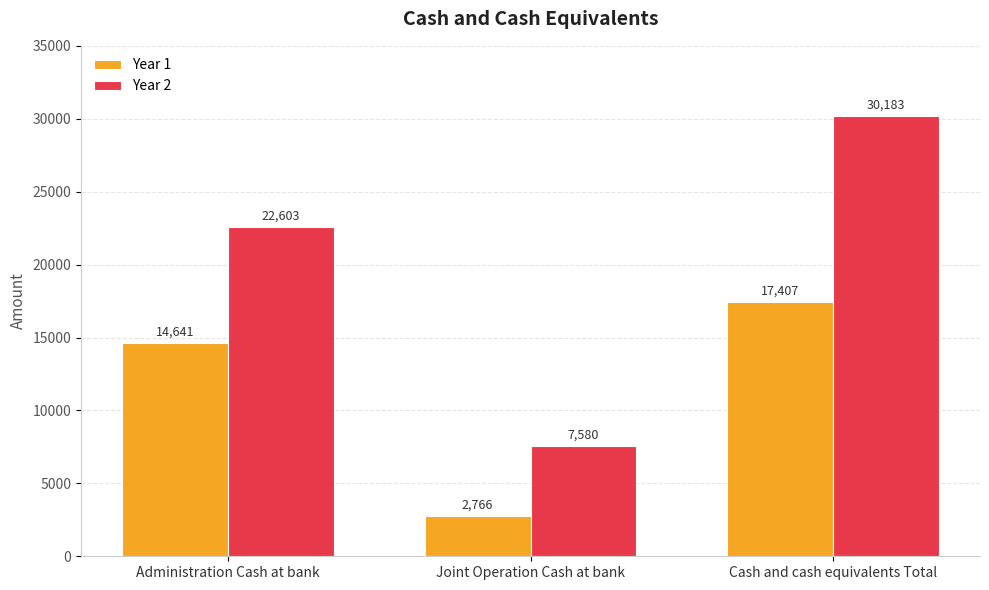

What is the sum of all Year 1 values?

34814